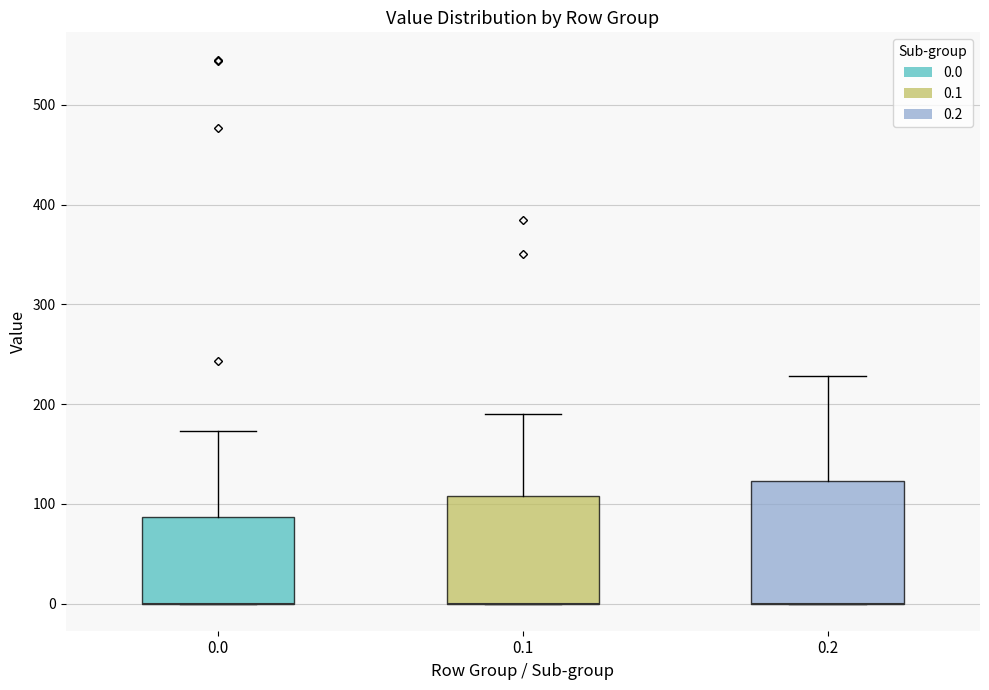

Reading left to right, read every box against the y-axis: the position of its median line, the range the box covers, and the ends of its whiskers. The values are not printed on the chart, so give them approximately, as read against the axis.

0.0: median 0 (drawn on the box's lower edge), box 0 to 90, whiskers 0 to 170
0.1: median 0 (drawn on the box's lower edge), box 0 to 110, whiskers 0 to 190
0.2: median 0 (drawn on the box's lower edge), box 0 to 120, whiskers 0 to 230